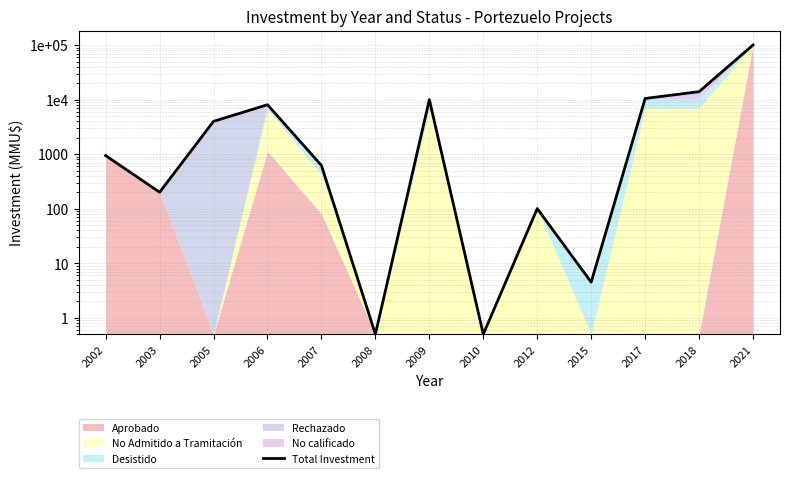

At which label is the value closest to 50160?

2018